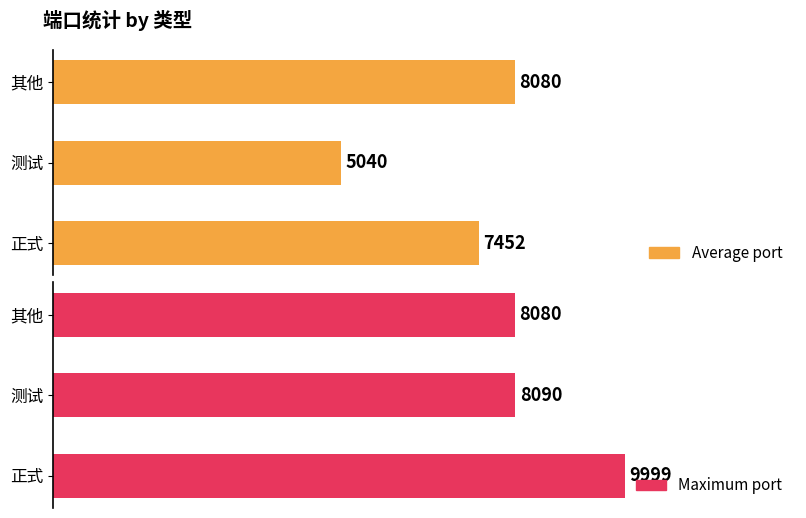

Rank the series at 正式 from highest to lowest value.

Maximum port, Average port